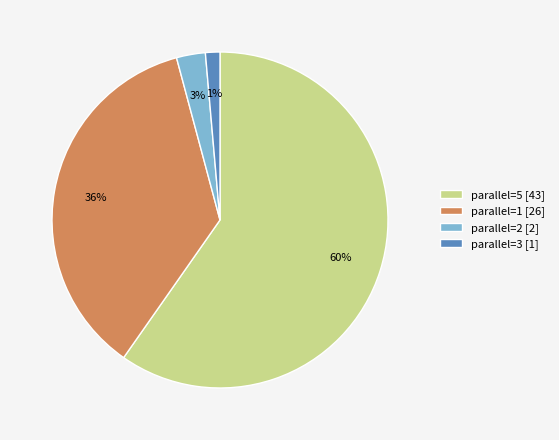

Which category has the biggest portion of the pie?

parallel=5 [43]